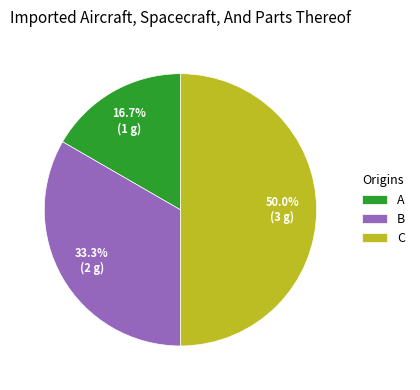

What percentage is the B slice, to the nearest percent?

33%